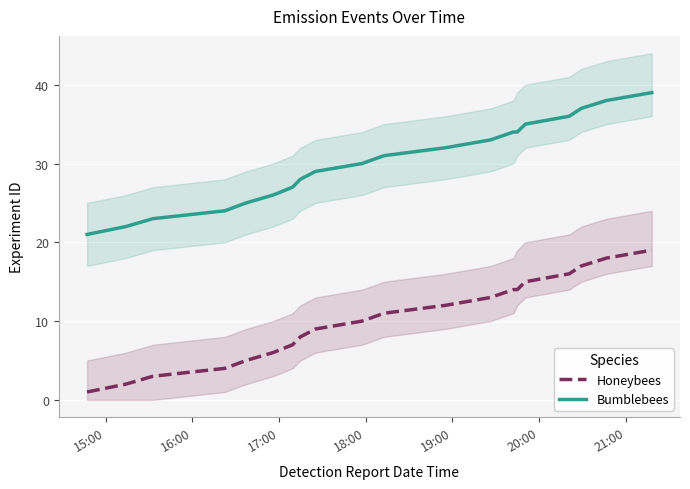

True or false: Bumblebees and Honeybees intersect in this chart.

False